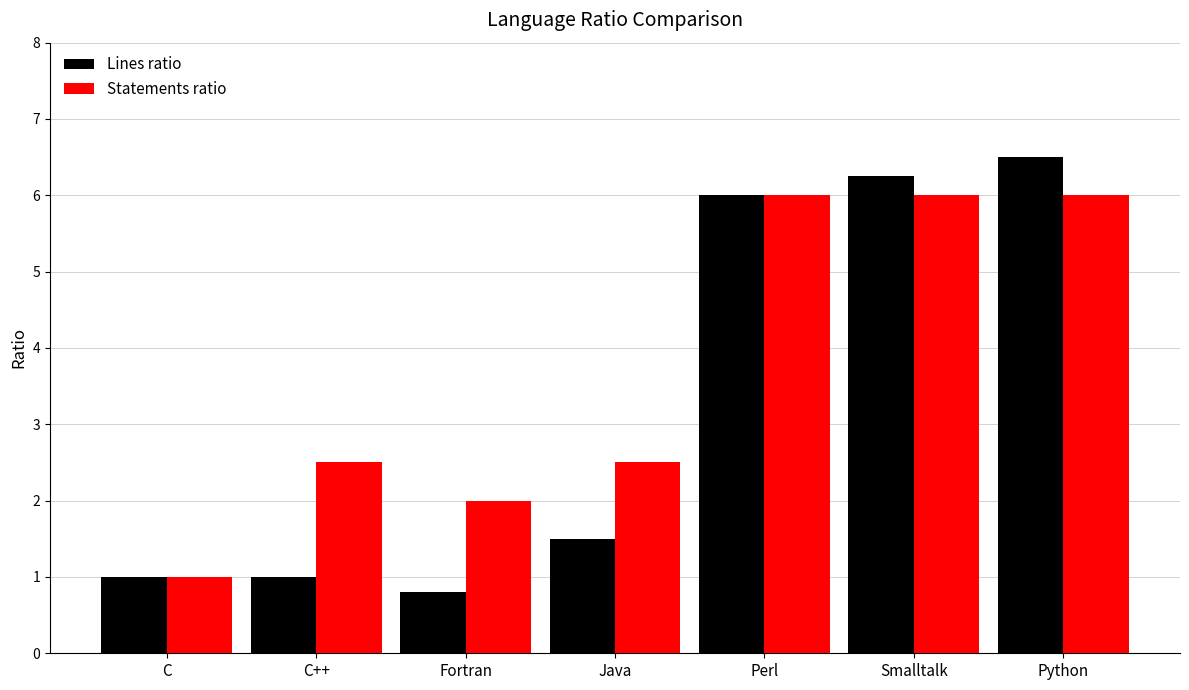

Count the number of data series in this chart.

2